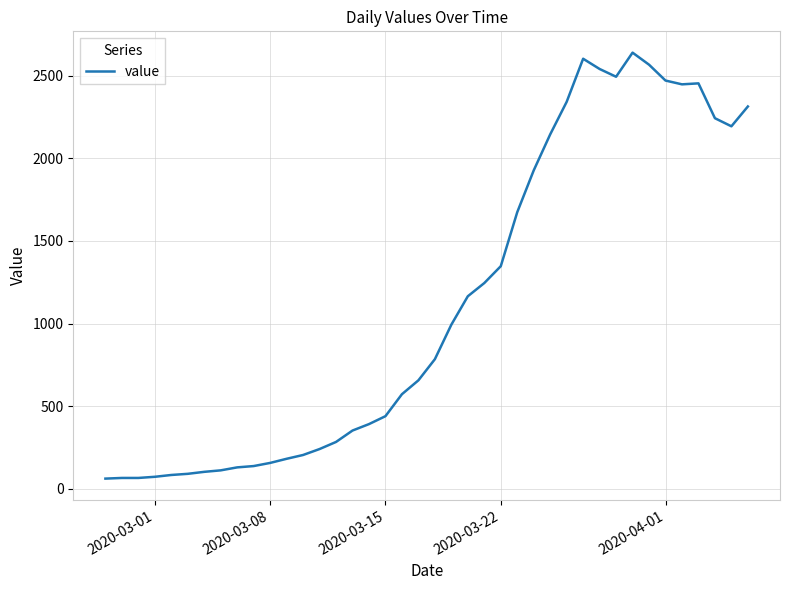

What is the difference between the maximum and minimum values?

2579